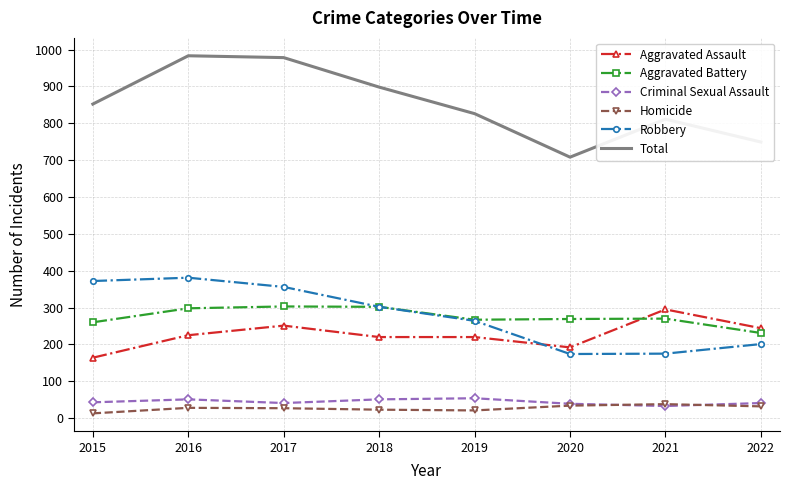

What is the approximate value of Homicide at 2016, to the nearest 5?

30